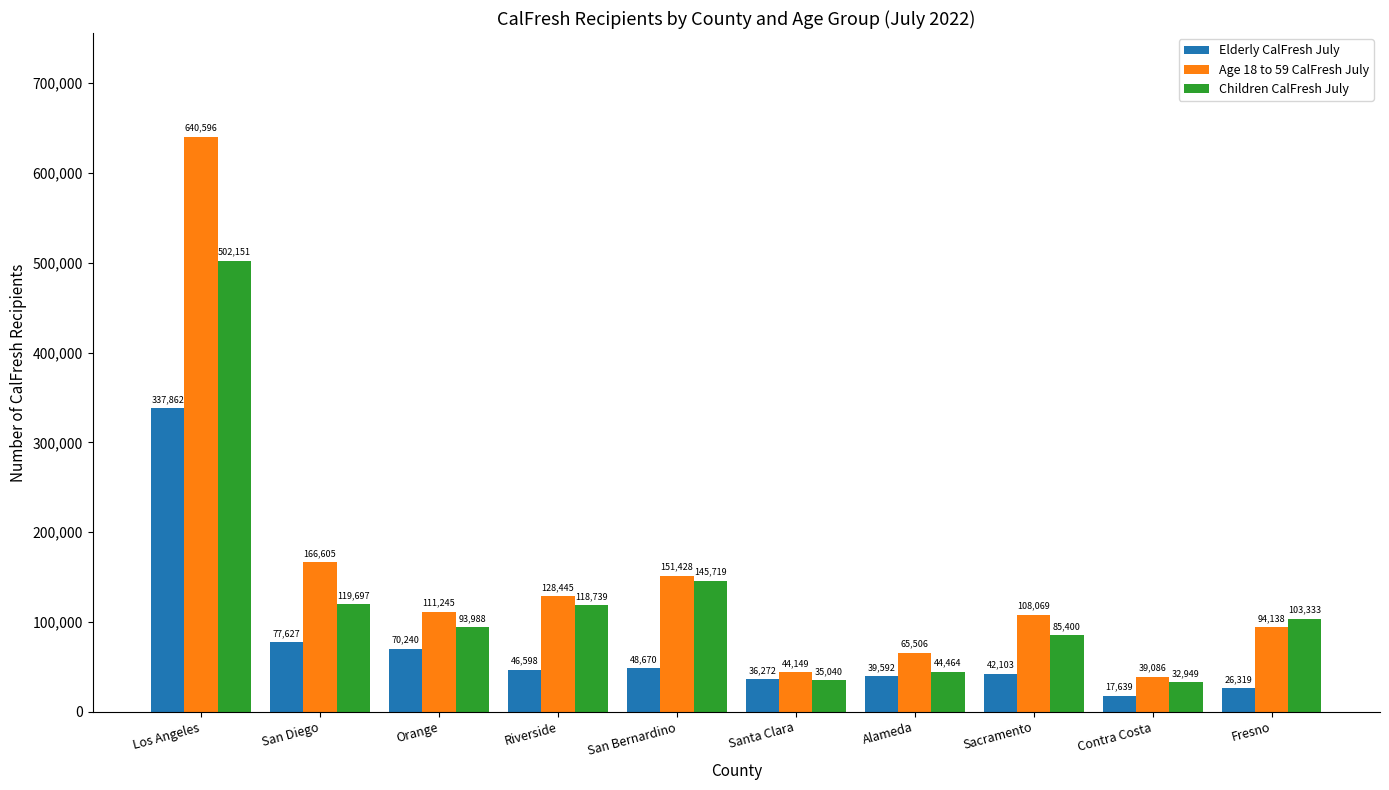

How many data points does each series have?

10